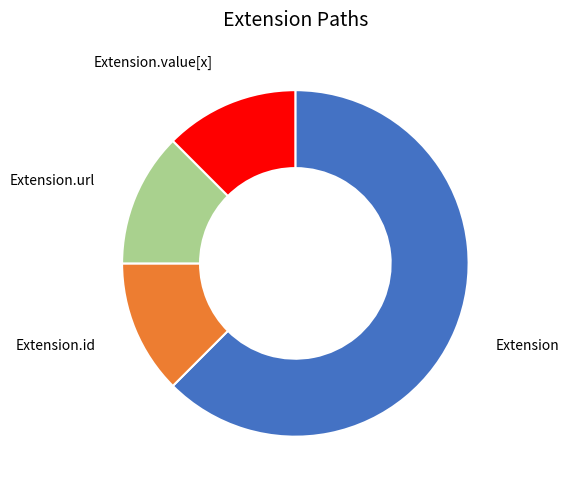

Which slice represents more than half of the pie?

Extension